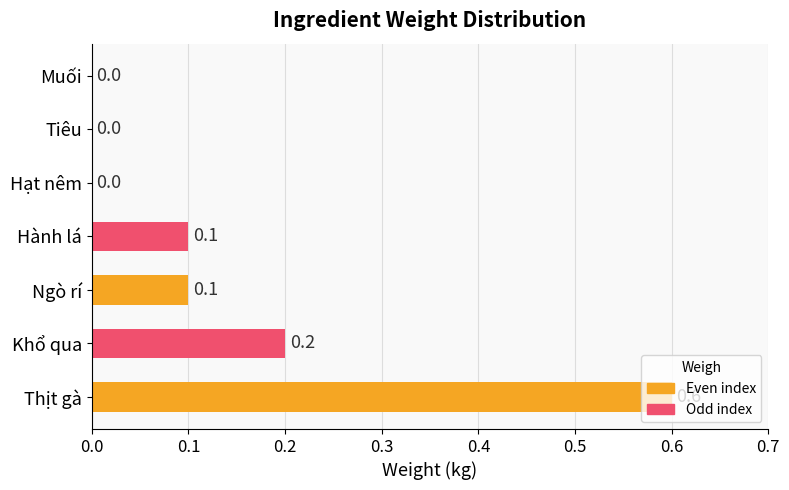

What is the sum of all values?

1.0